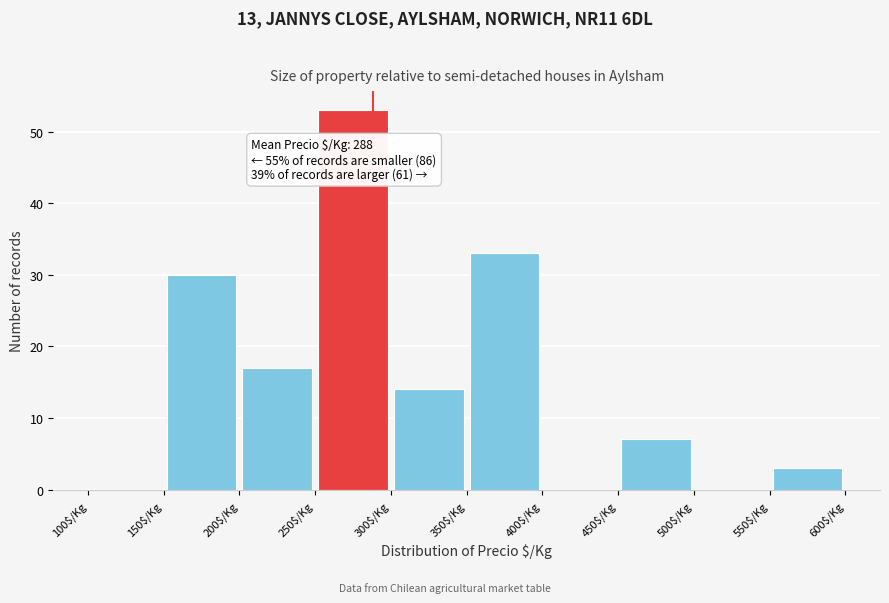

Over which range of the x-axis is the bar tallest?

250 to 300